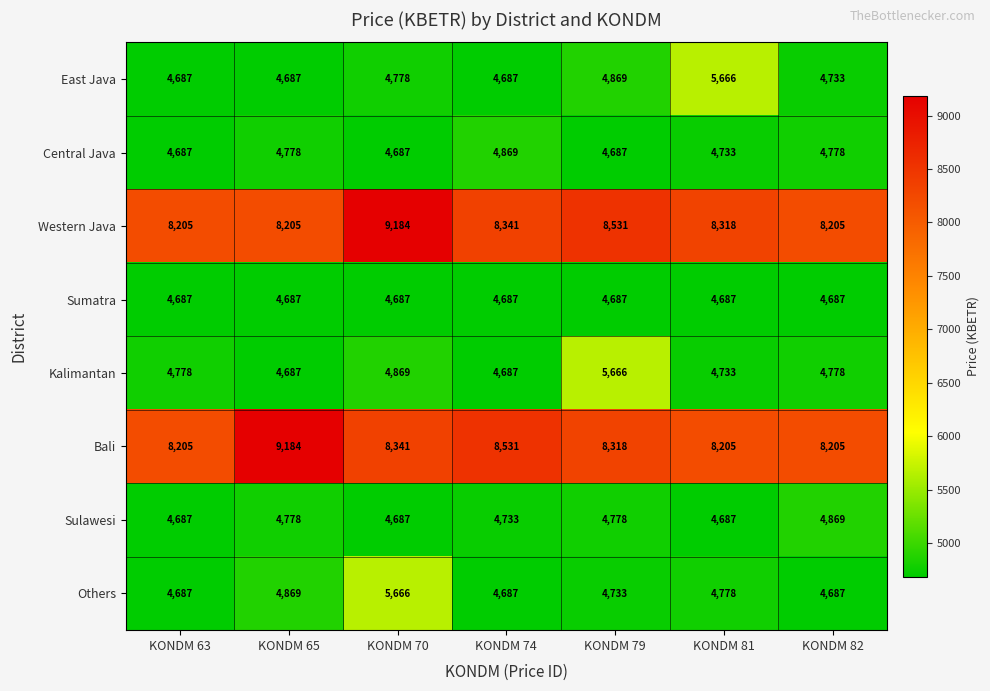

What is the difference between the Others values at KONDM 65 and KONDM 70?

797